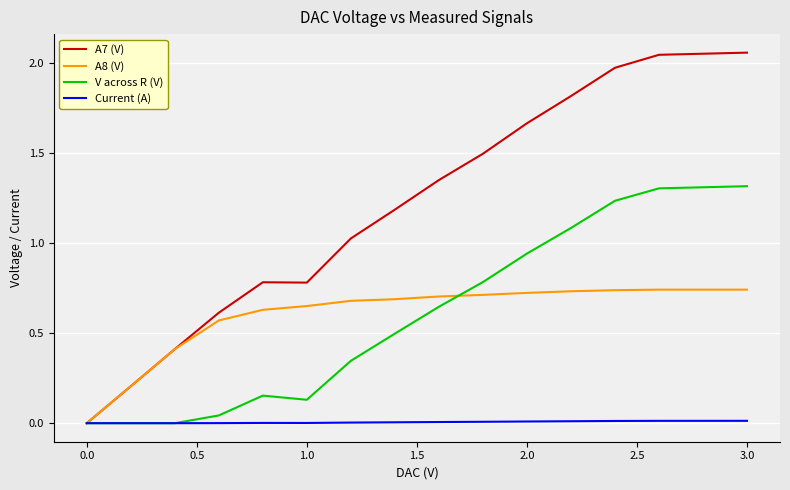

Which series has the largest total across all categories?

A7 (V)